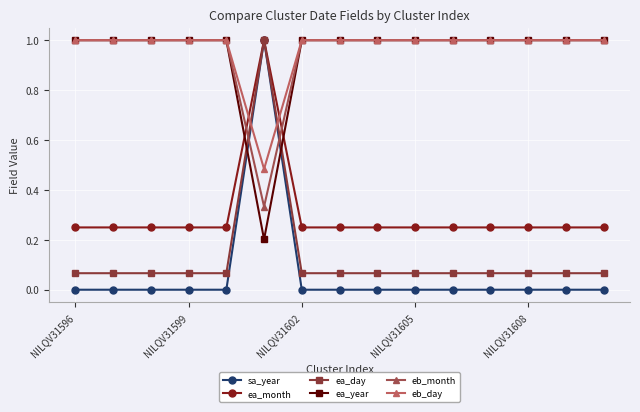

How many data points does each series have?

15